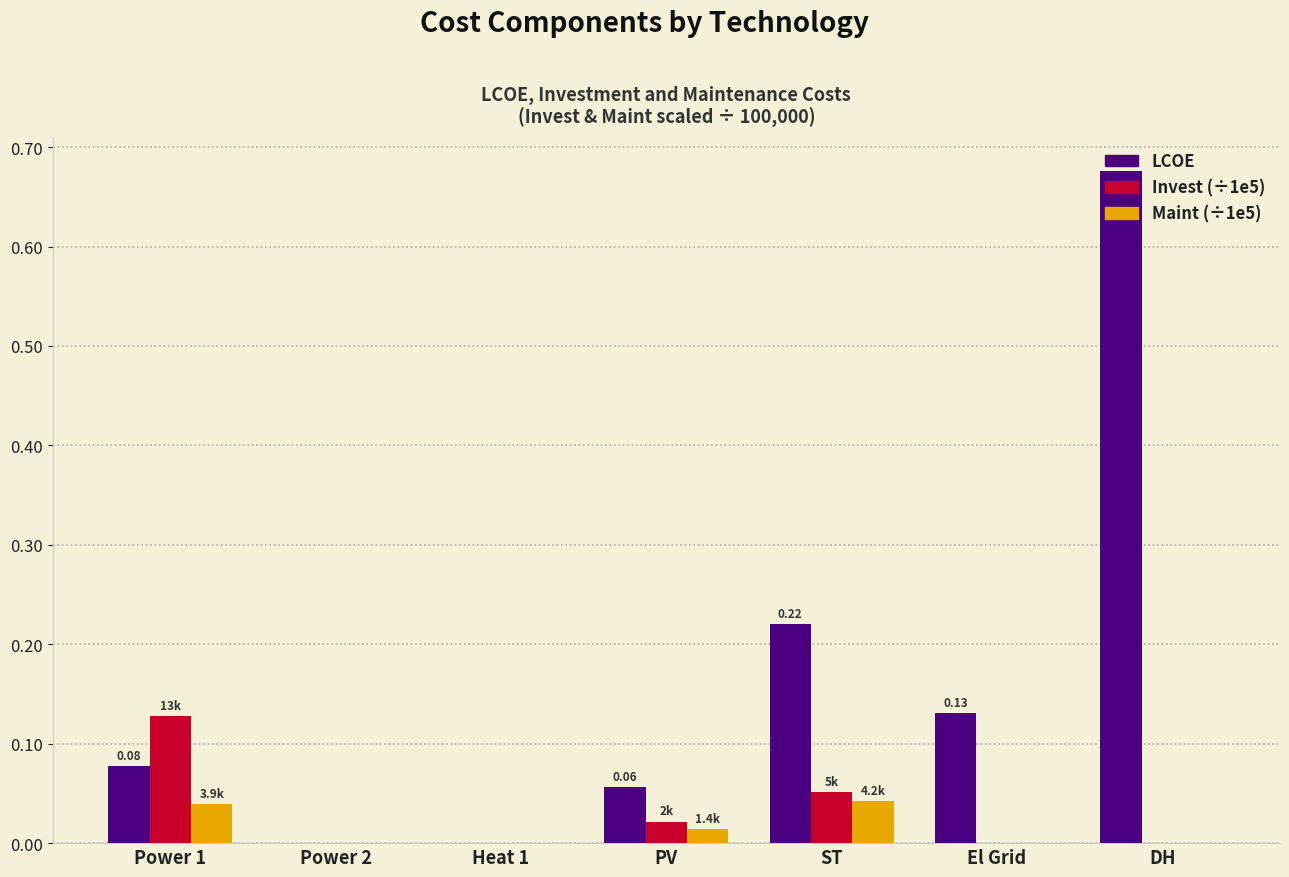

Which category has the highest value across all series?

DH